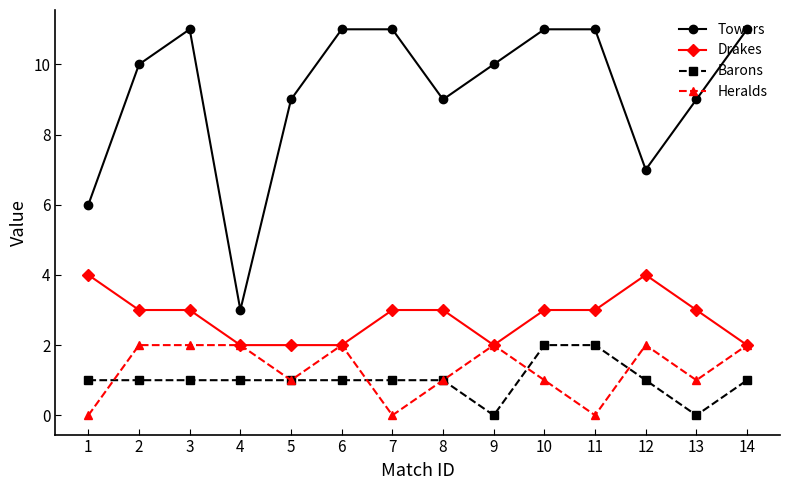

True or false: Towers has a value of 4 at 3.

False